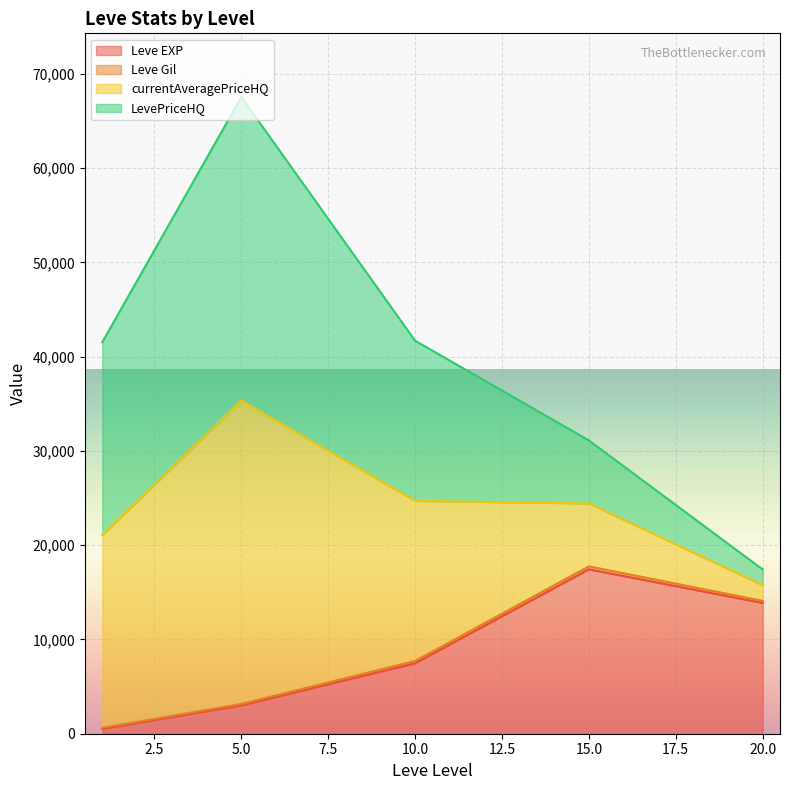

Which series has the largest total across all categories?

currentAveragePriceHQ